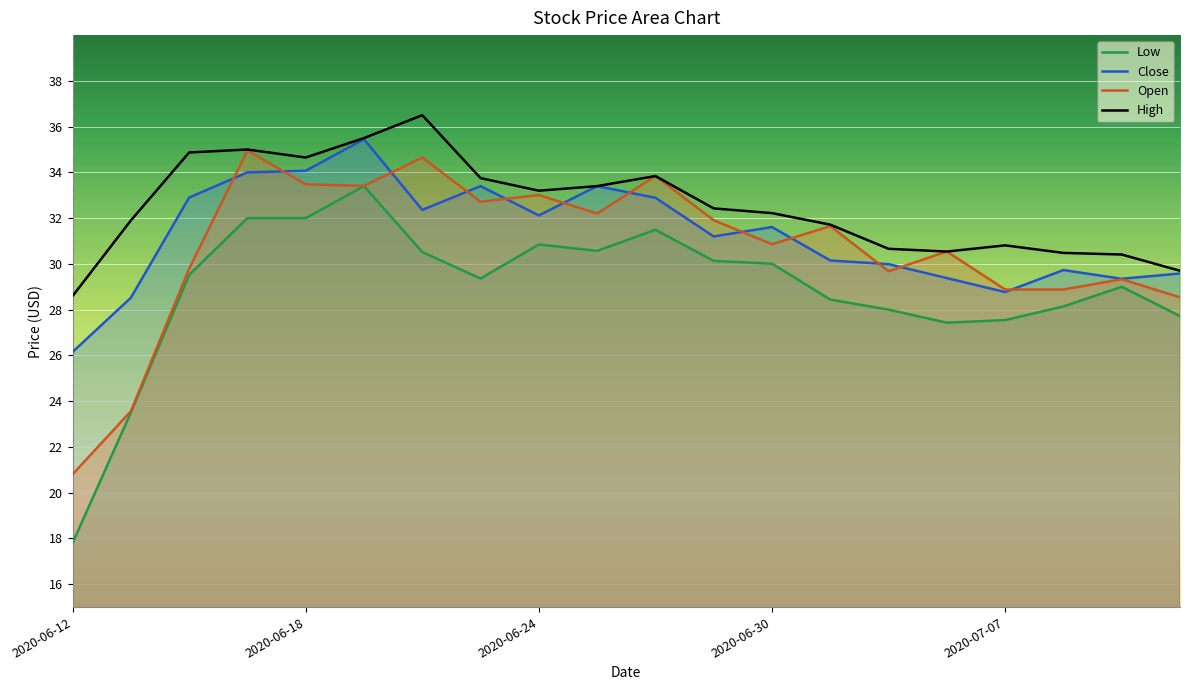

Which category has the highest value in the Low series?

2020-06-19